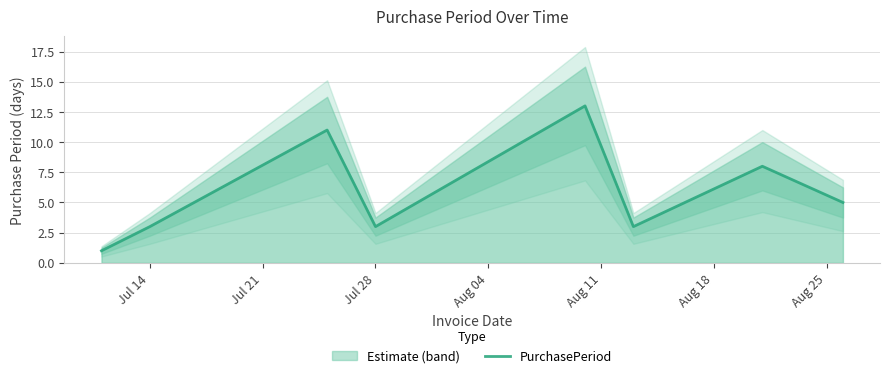

How many data points does each series have?

8